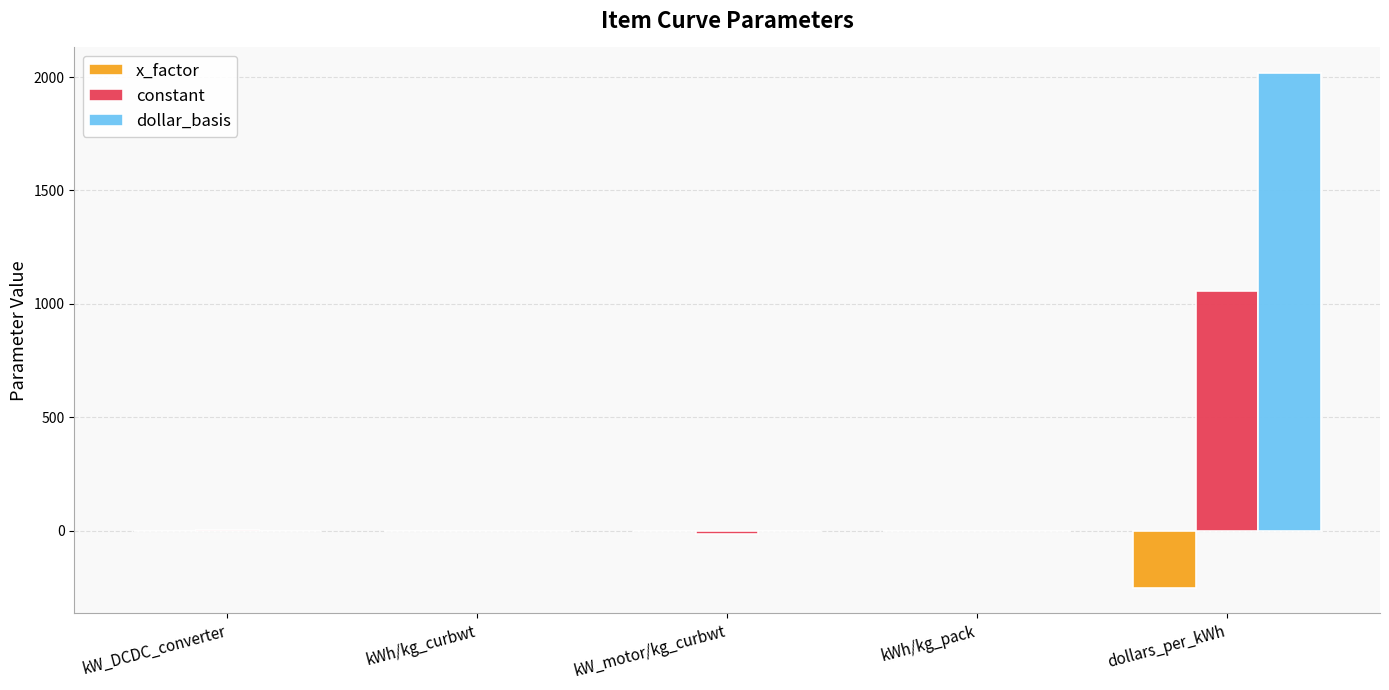

What is the difference between the constant values at kW_motor/kg_curbwt and kW_DCDC_converter?

16.8